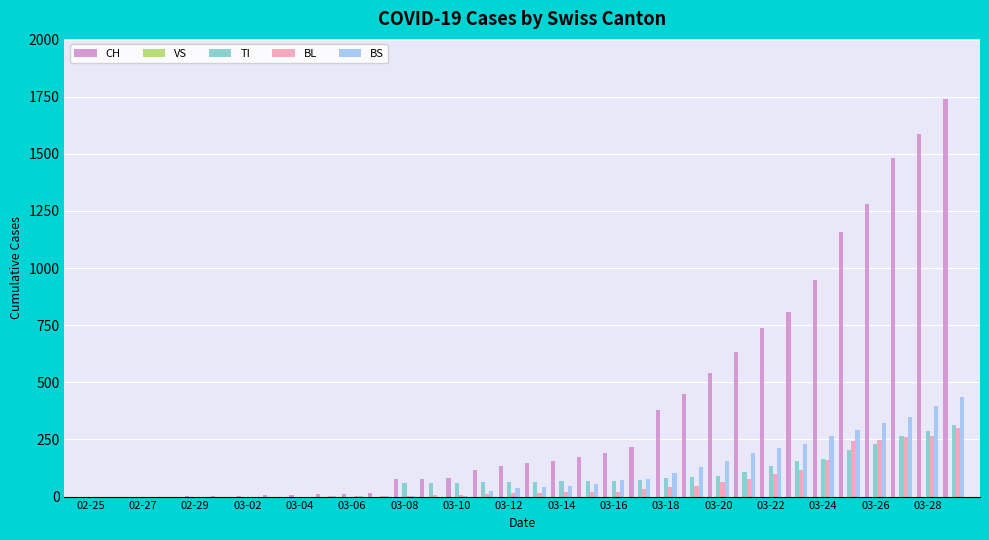

Which series has the largest total across all categories?

CH